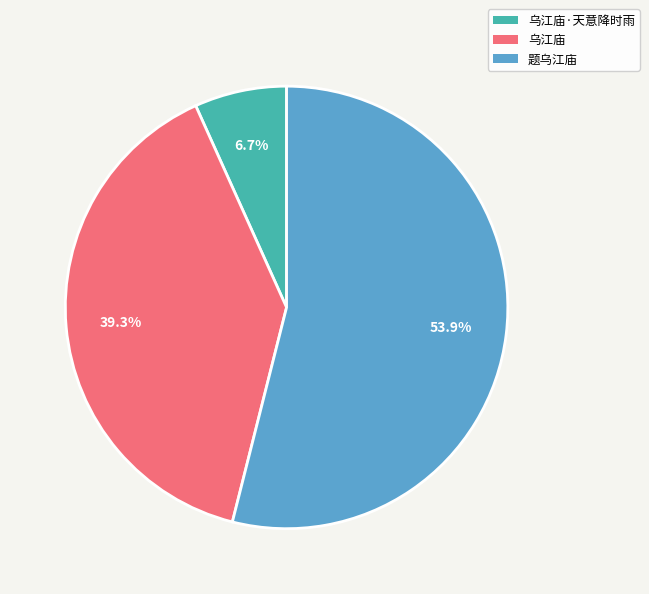

Count the number of slices in the pie.

3